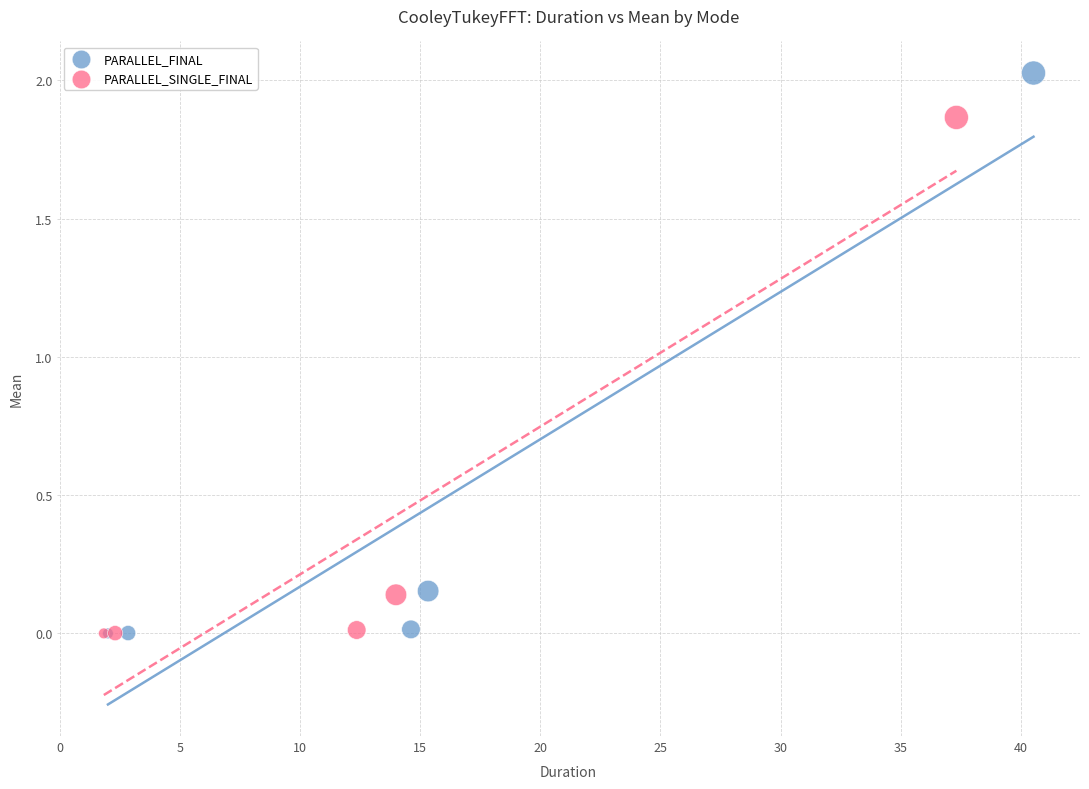

Which series has the largest Y range (max minus min)?

PARALLEL_FINAL